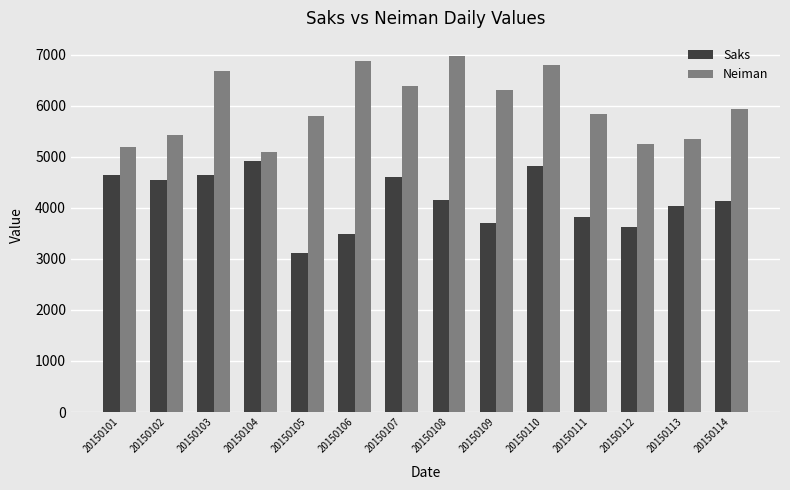

At how many categories does at least one series exceed 6070?

6